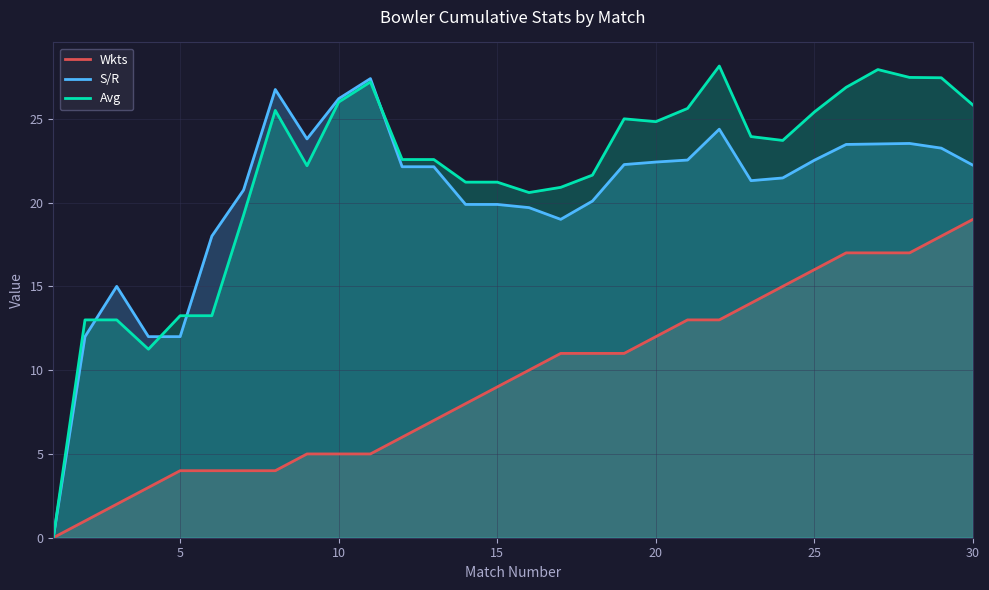

How many lines are shown in the chart?

3